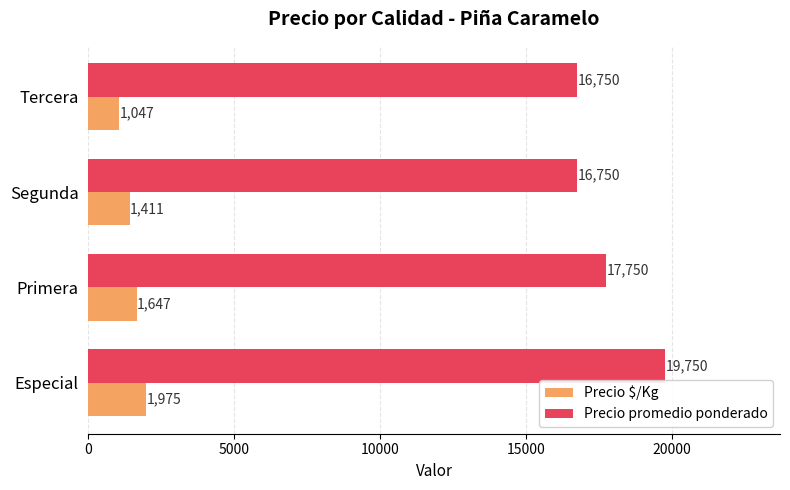

What is the maximum value for Precio promedio ponderado?

19750